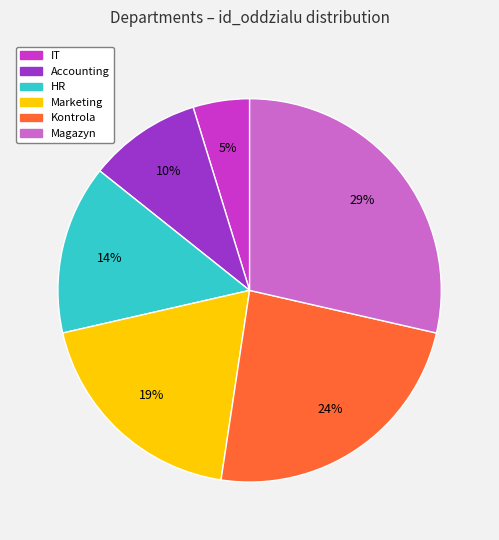

Do Accounting and Magazyn together represent more than half of the pie?

No